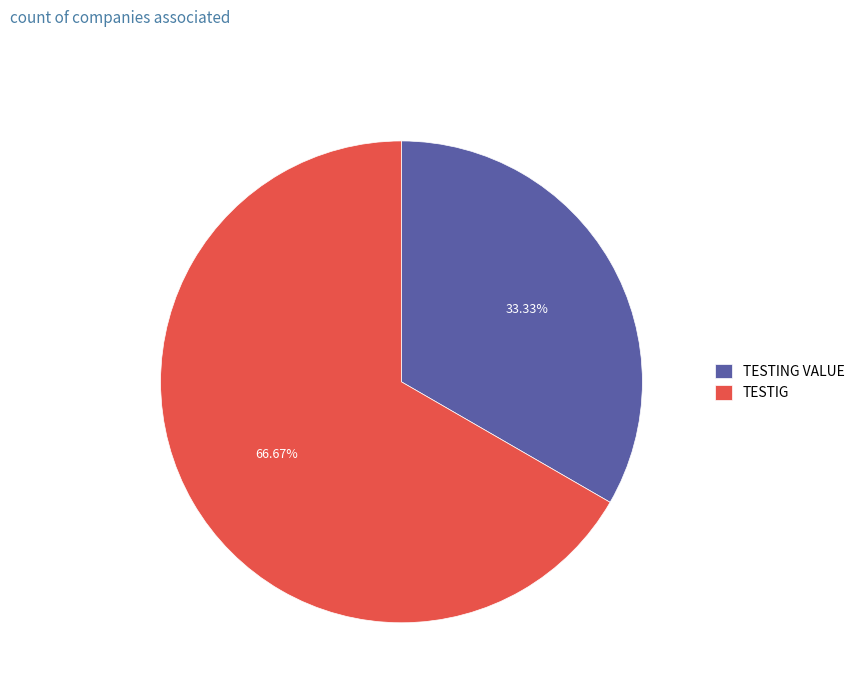

To the nearest percent, what percentage of the pie is TESTIG?

67%